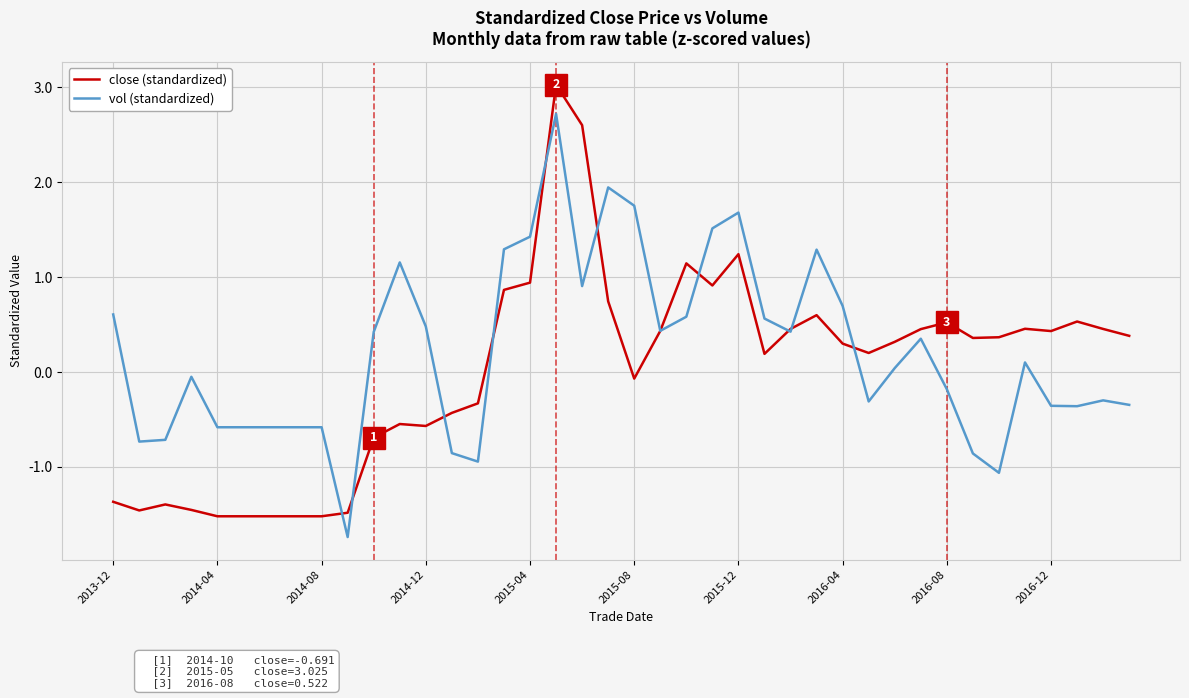

Which series has the widest spread of values?

close (standardized)